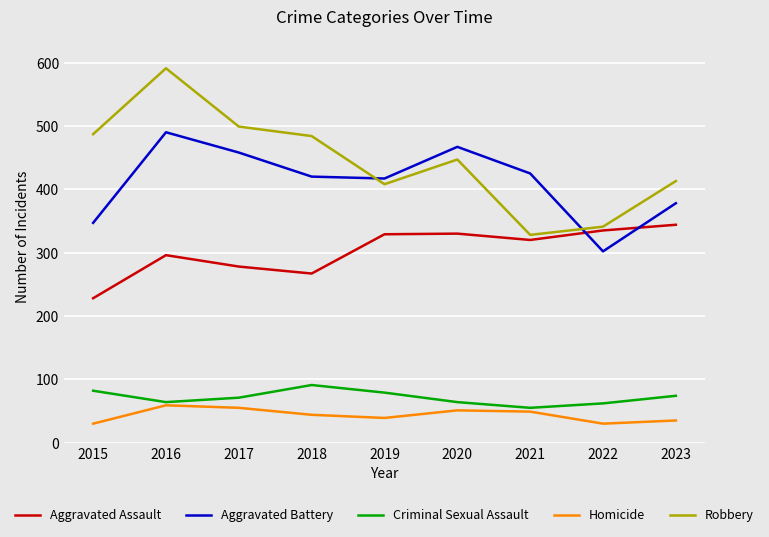

How many intersections are there between Aggravated Battery and Robbery?

2